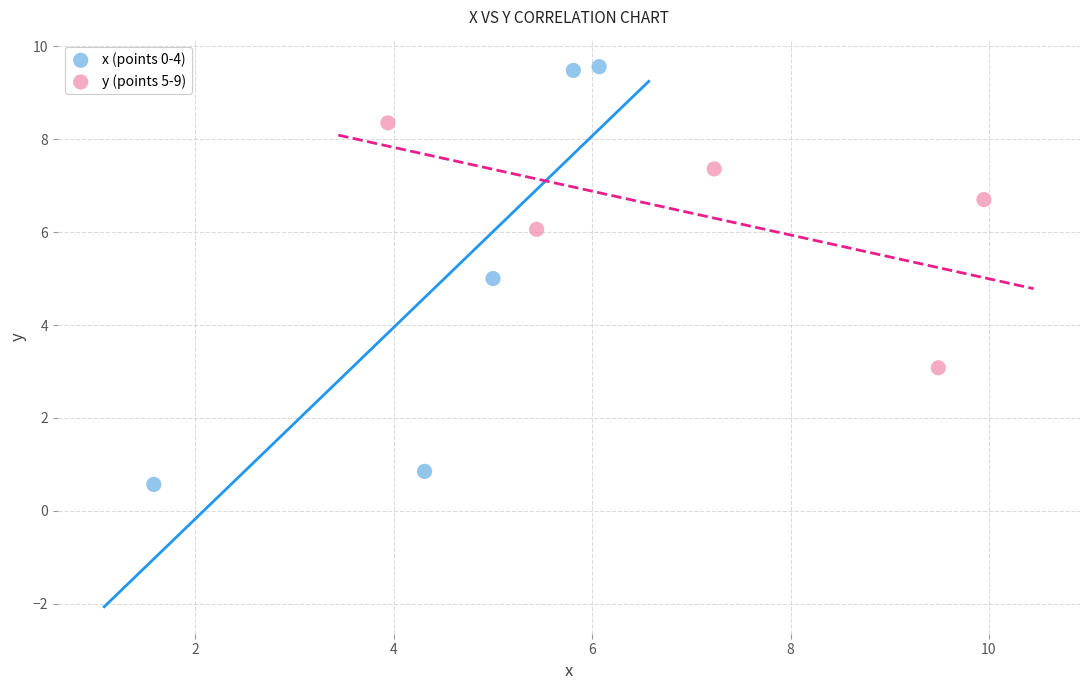

Which series contains the highest Y value?

x (points 0-4)